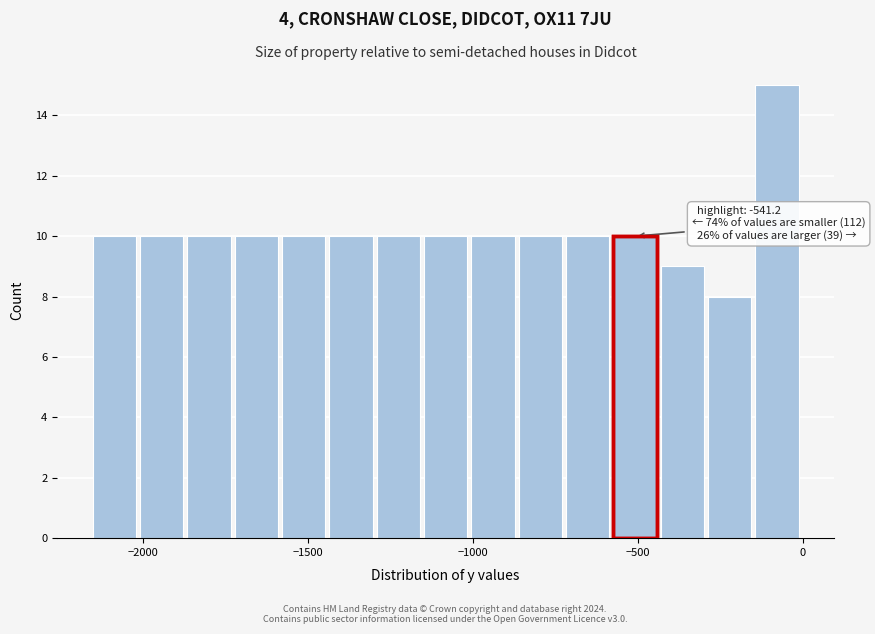

Around what value on the x-axis is the tallest bar? Give the approximate position of its centre, as read against the axis.

-100